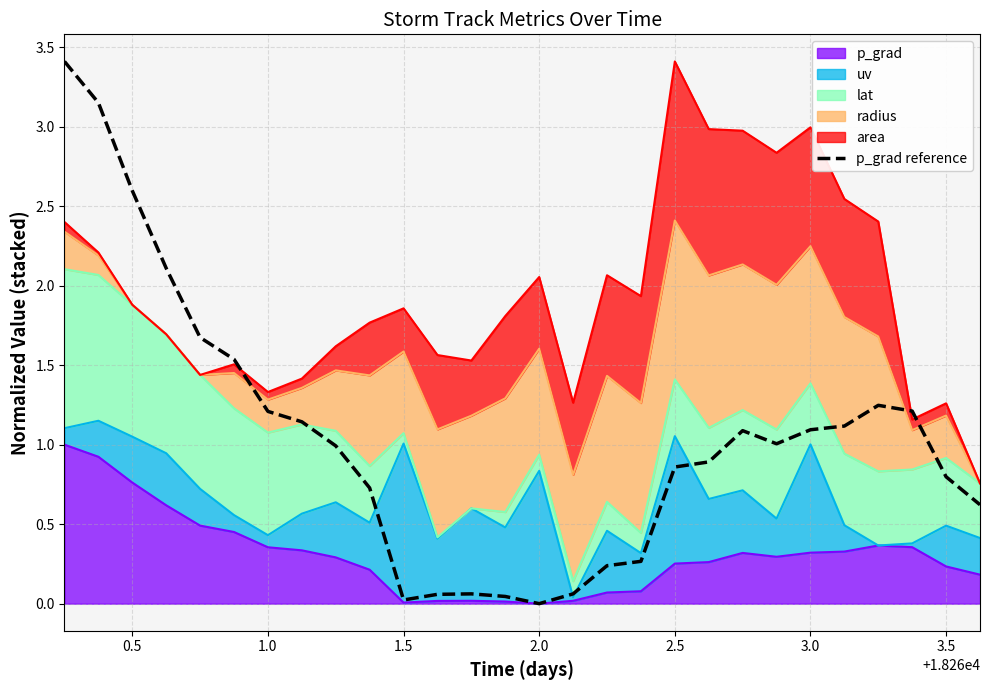

Reading left to right, list all the values displayed in this chart.

3.4	3.2	2.6	2.1	1.7	1.5	1.2	1.1	1.0	0.7	0.0	0.1	0.1	0.0	0.0	0.1	0.2	0.3	0.9	0.9	1.1	1.0	1.1	1.1	1.2	1.2	0.8	0.6